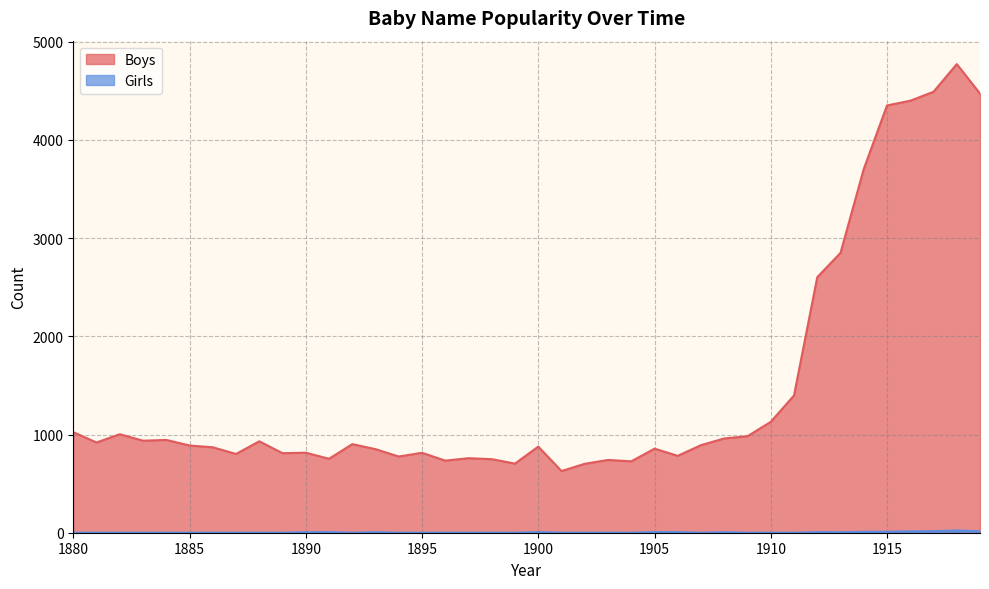

Which has a higher value, 1903 or 1917?

1917